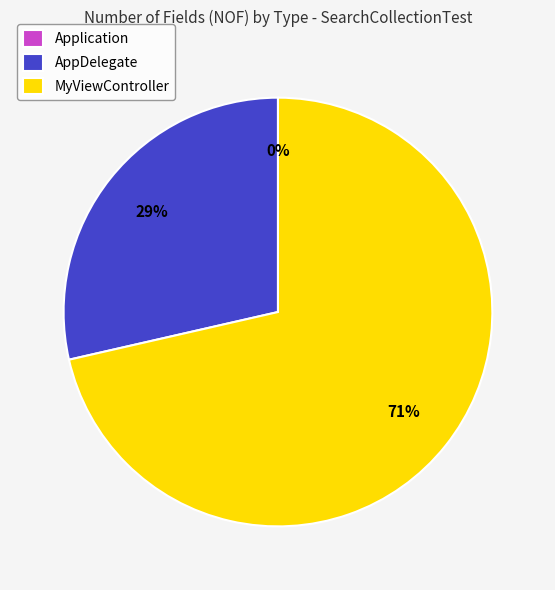

To the nearest percent, what is the difference between the MyViewController and AppDelegate slice percentages?

43%